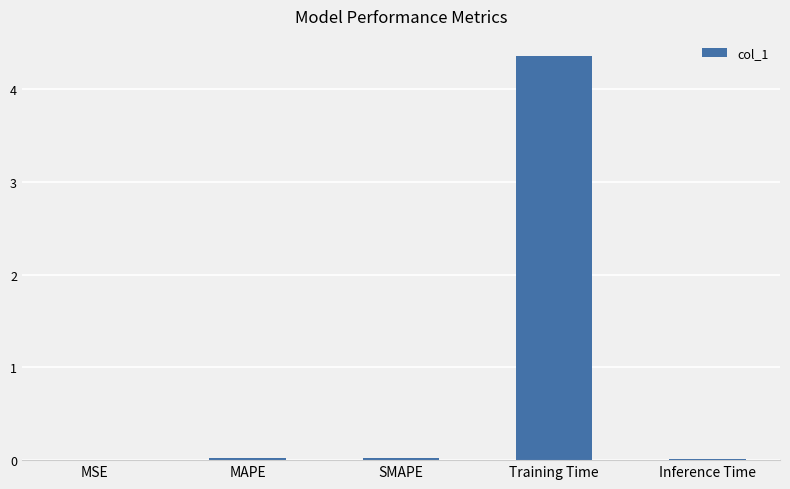

Between SMAPE and Training Time, which is larger?

Training Time